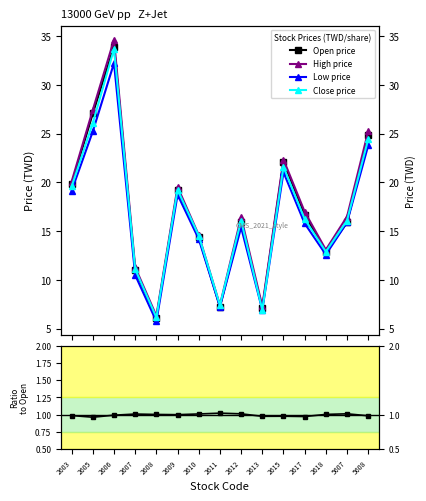

What is the sum of all Close/Open values?

14.9